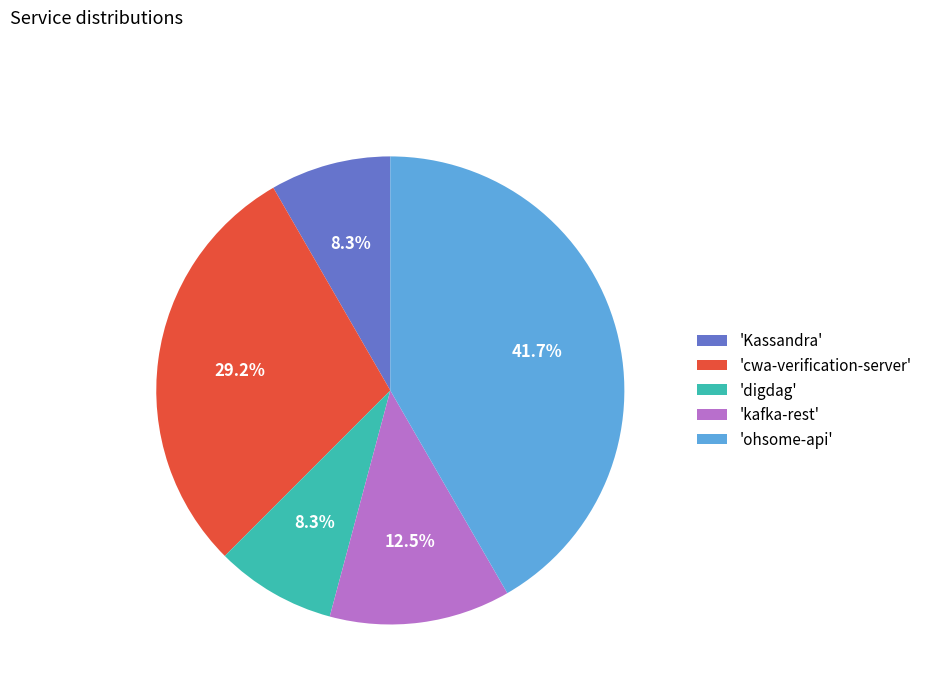

Between 'cwa-verification-server' and 'kafka-rest', which is larger?

'cwa-verification-server'